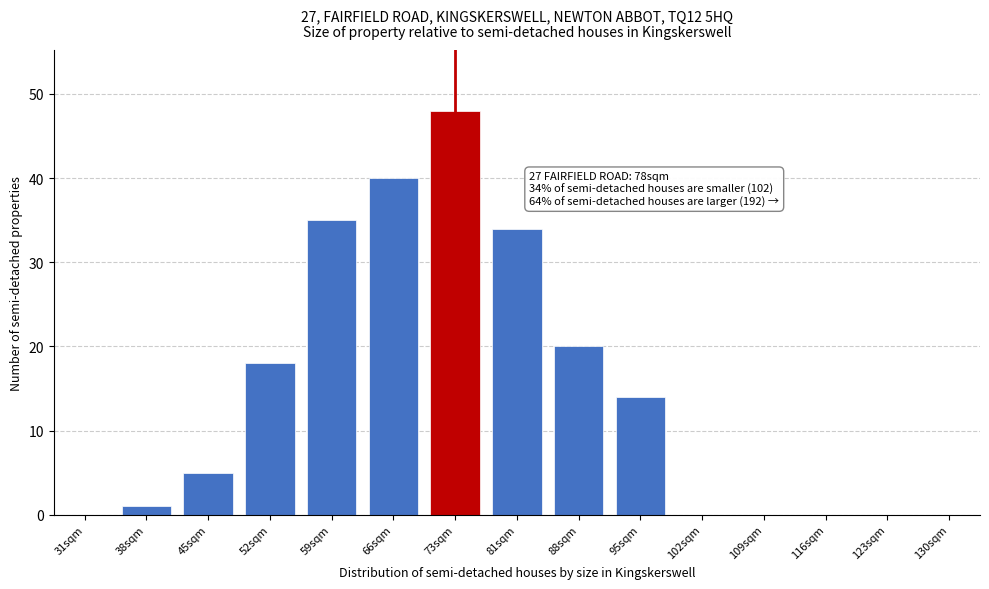

Reading left to right, transcribe all the data shown in this chart.

31sqm=0	38sqm=1	45sqm=5	52sqm=18	59sqm=35	66sqm=40	73sqm=48	81sqm=34	88sqm=20	95sqm=14	102sqm=0	109sqm=0	116sqm=0	123sqm=0	130sqm=0